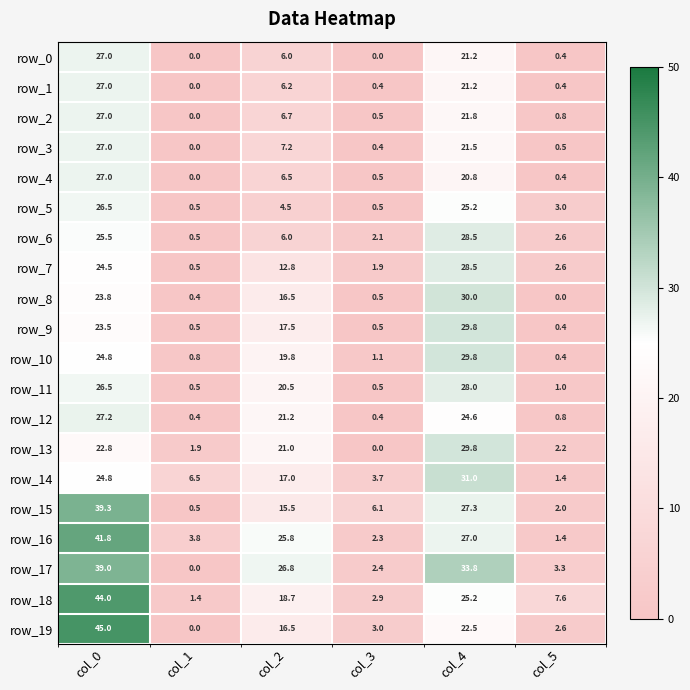

How many data points in row_7 are above 12?

3